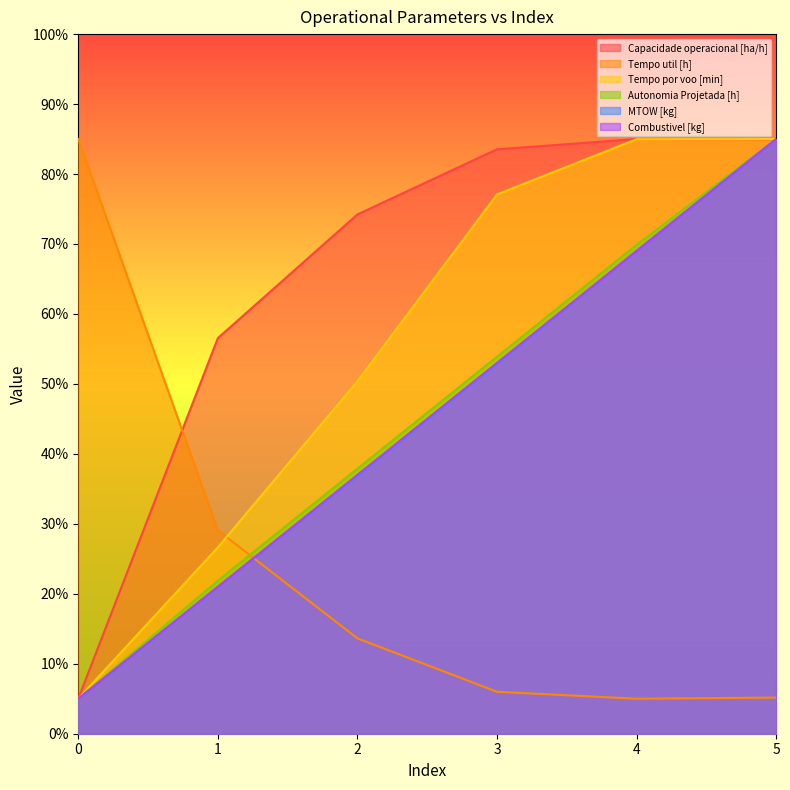

How many distinct data groups are displayed?

6